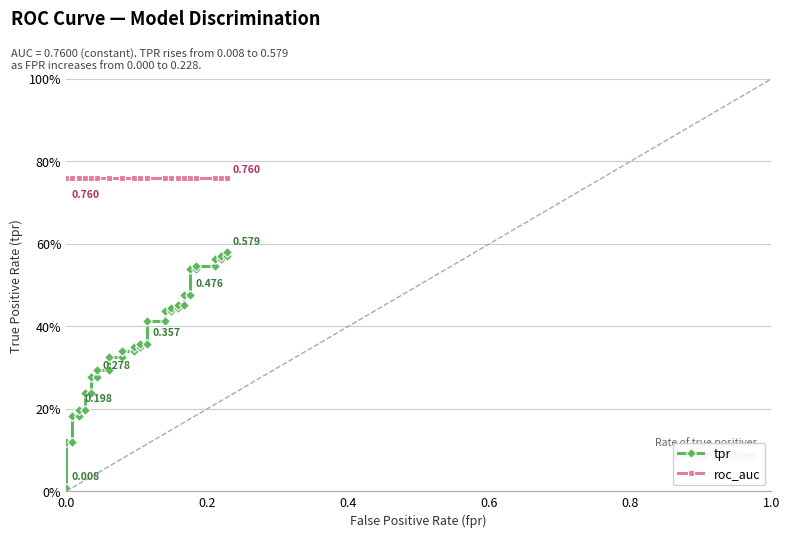

Which series has the largest range (max minus min)?

tpr